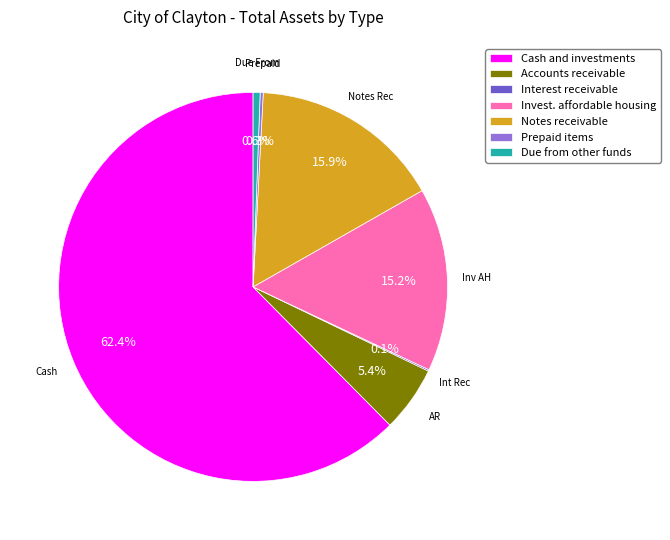

True or false: Due from other funds accounts for 11% of the total.

False